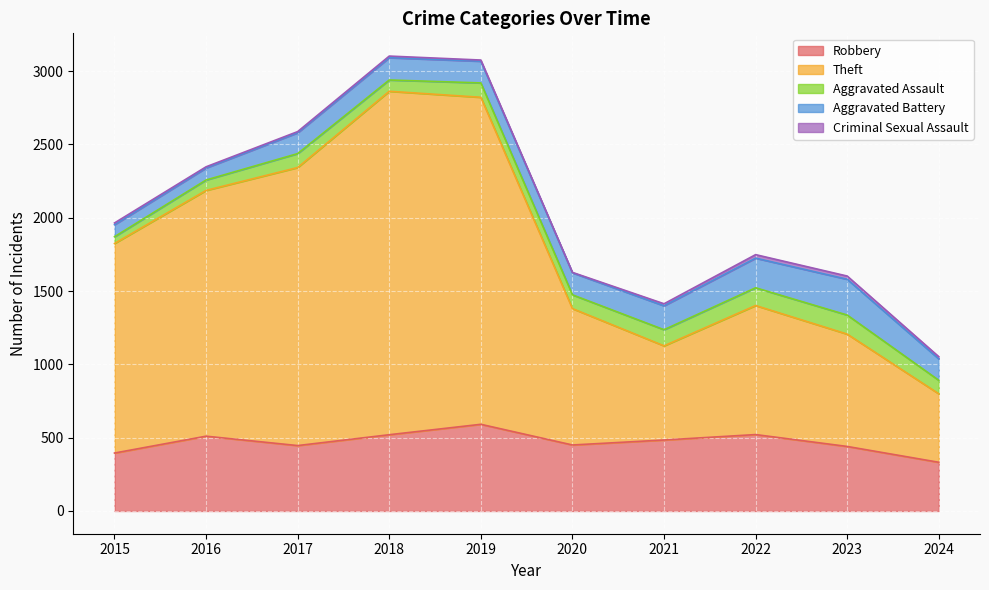

What is the difference between the maximum and minimum values in the Robbery series?

259